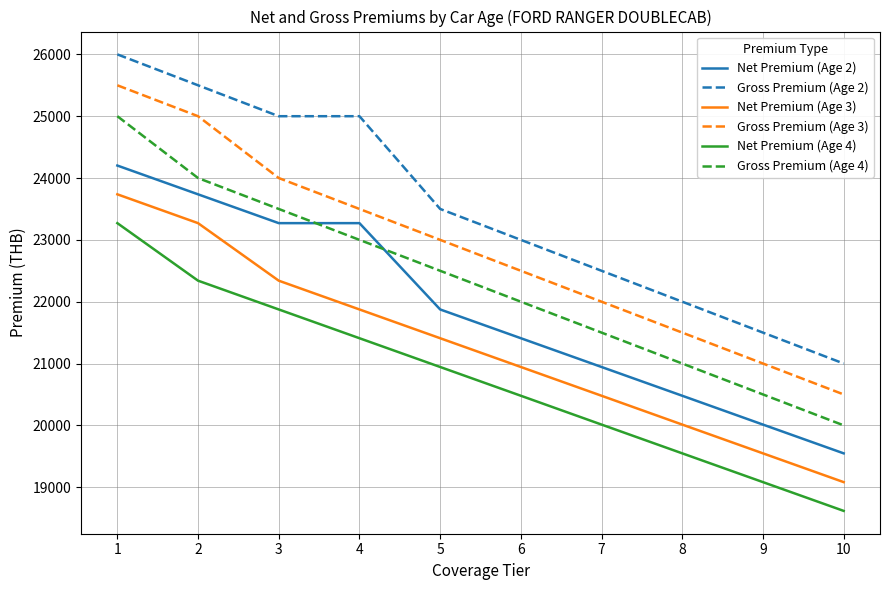

What is the spread (max minus min) of values at 8?

2452.8